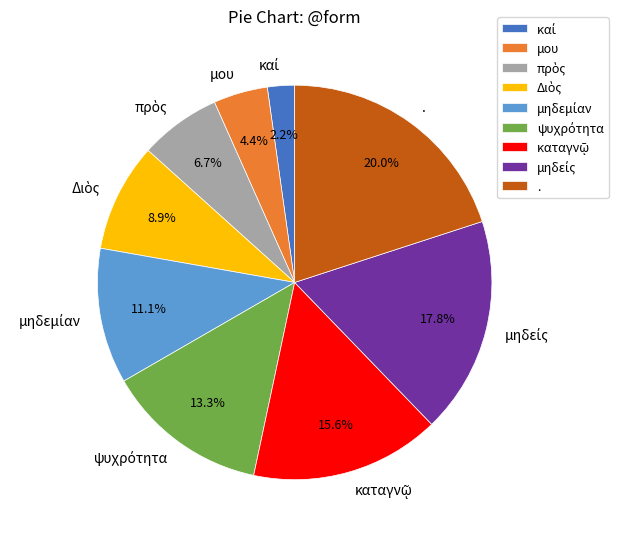

How many segments does this pie chart have?

9